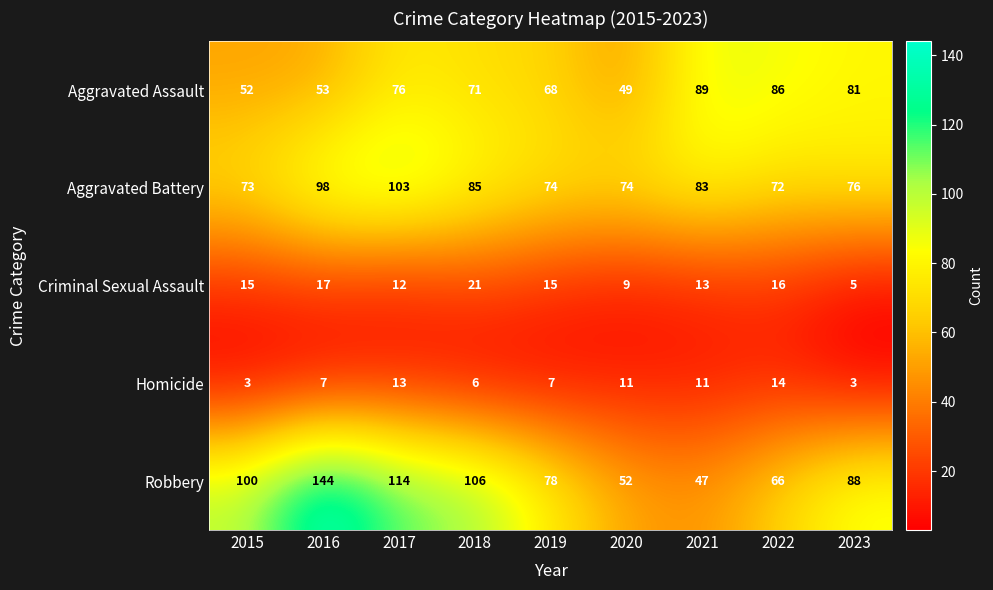

Read the Aggravated Battery value at 2018, to the nearest 5.

85